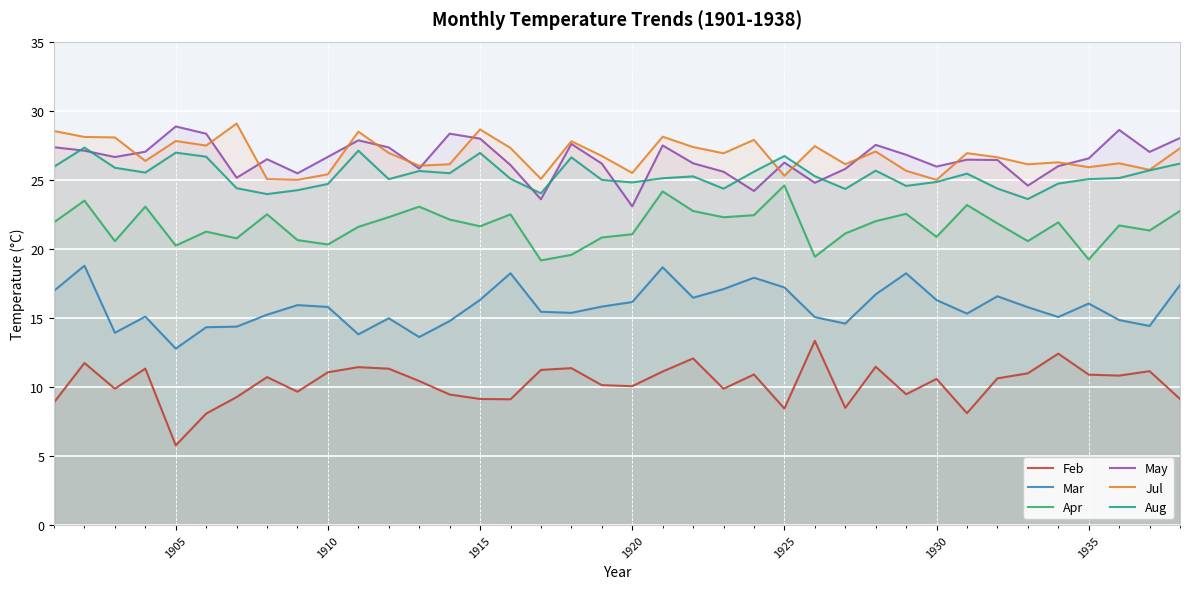

In Apr, how many points are lower than both neighbors (excluding endpoints)?

12